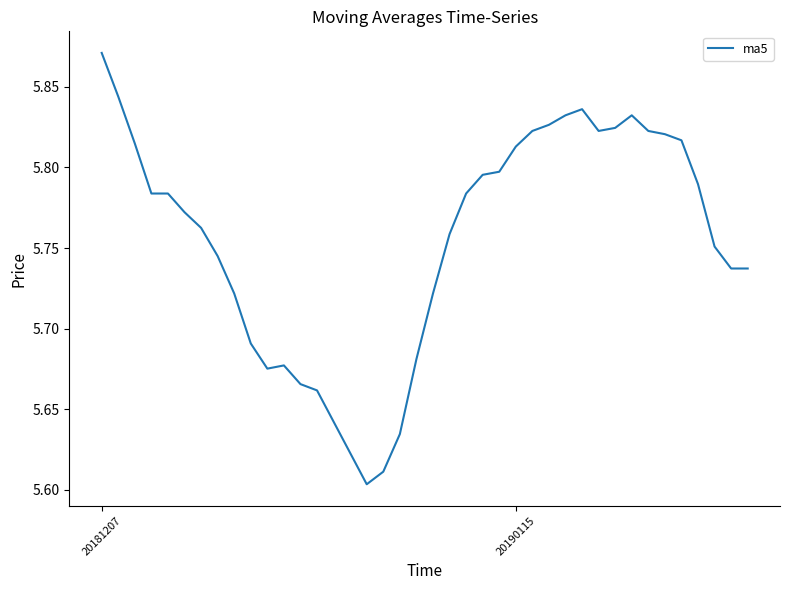

What is the difference between the maximum and minimum values?

0.3